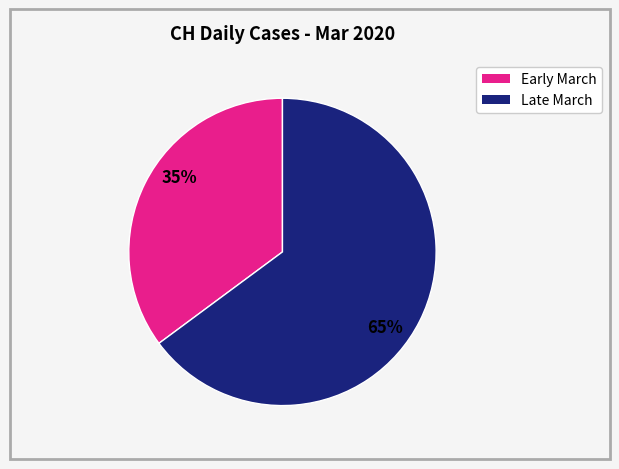

To the nearest percent, what is the difference between the largest and smallest slice percentages?

30%